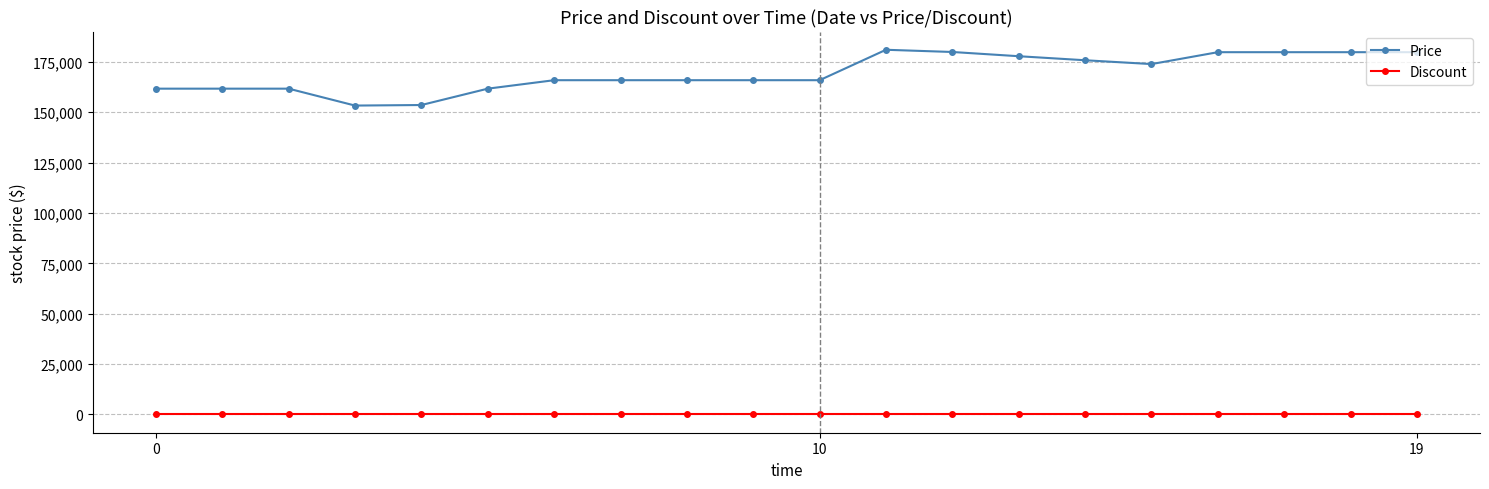

What is the maximum value shown in the chart?

181000